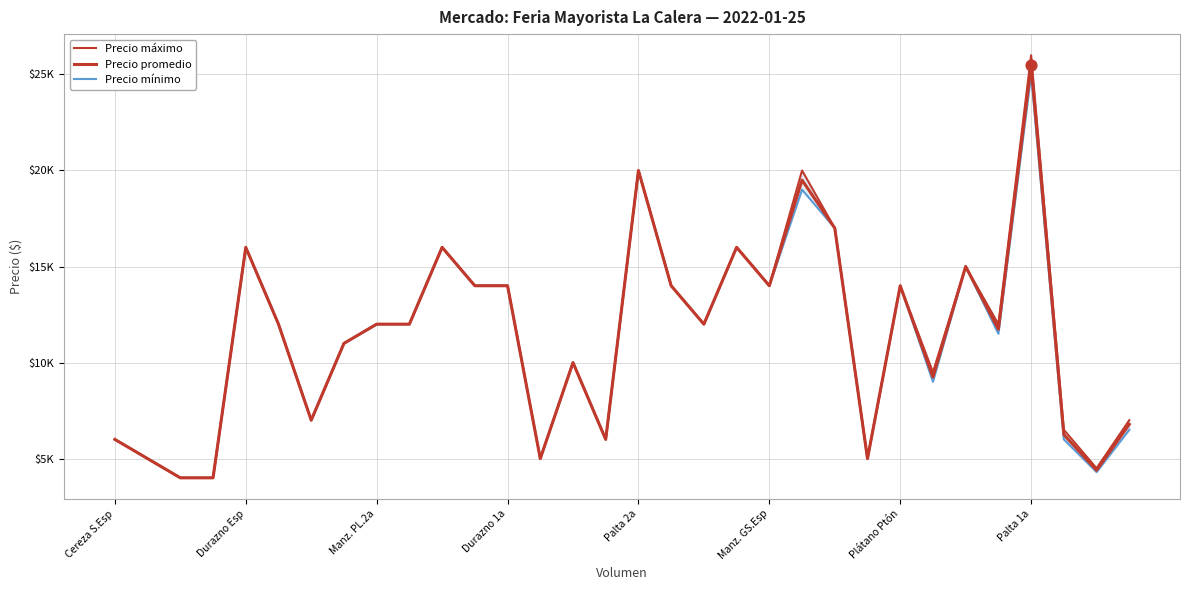

Is the value of Precio promedio at 21 greater than the value of Precio máximo at 17?

Yes